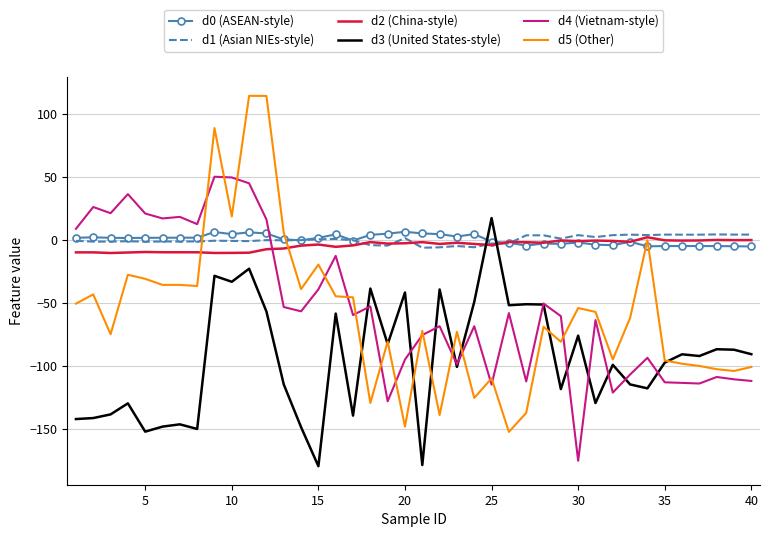

After their last crossing, which series has the higher values: d4 (Vietnam-style) or d1 (Asian NIEs-style)?

d1 (Asian NIEs-style)